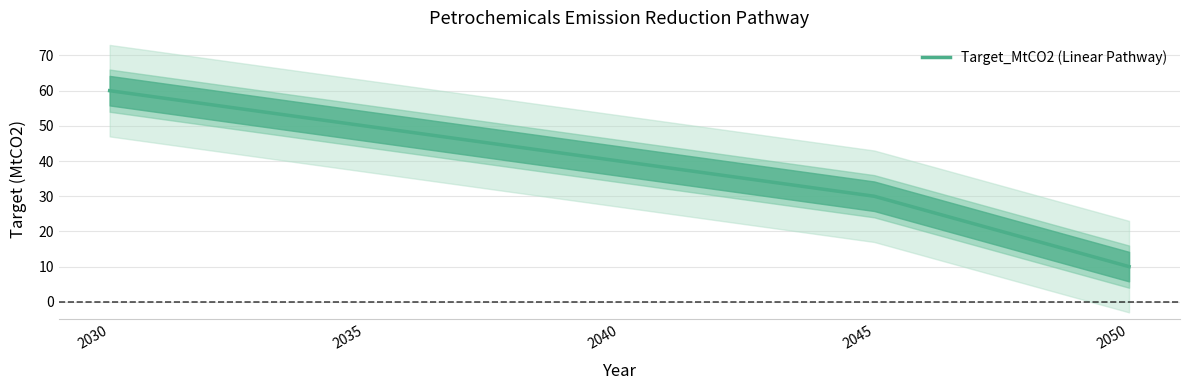

True or false: the data shows 40 at 2040.

True